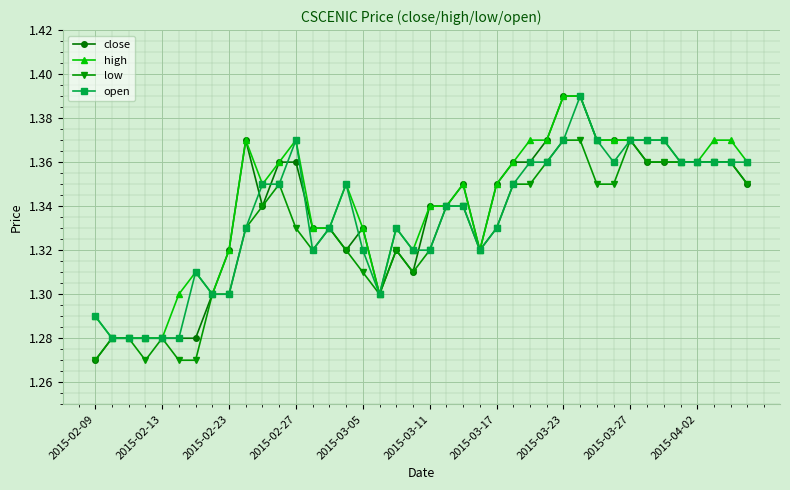

True or false: low has more than 1 interior local peaks.

True